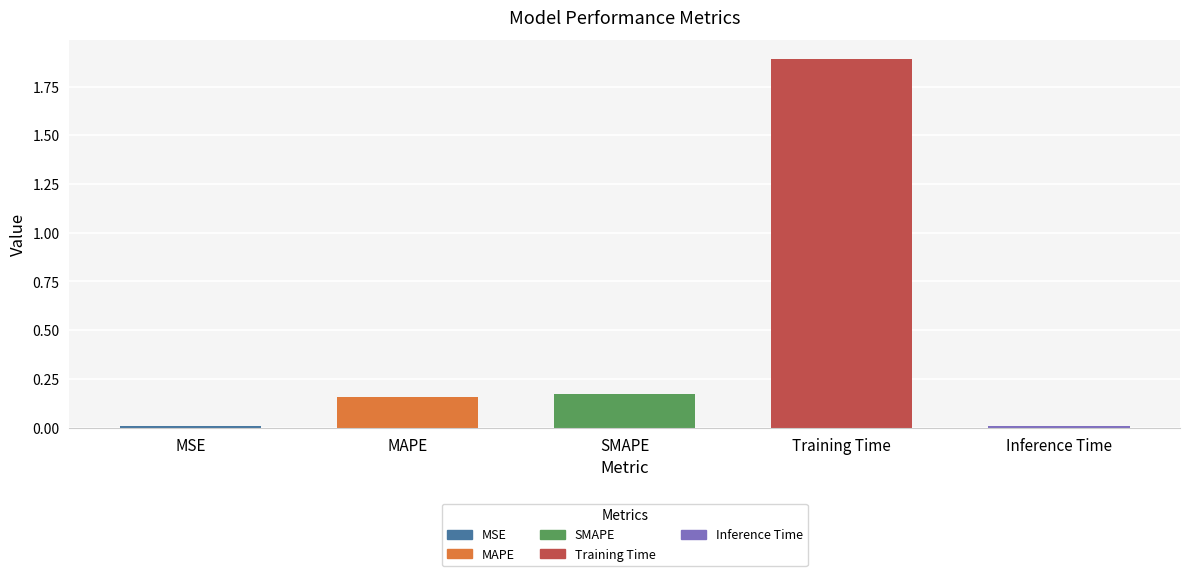

Does the chart contain stacked bars?

No